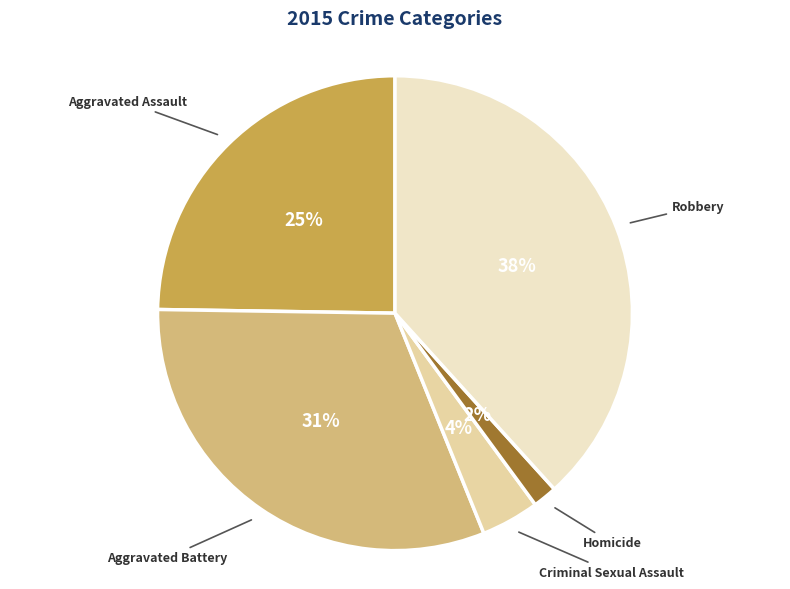

Does Homicide account for over 50% of the chart?

No